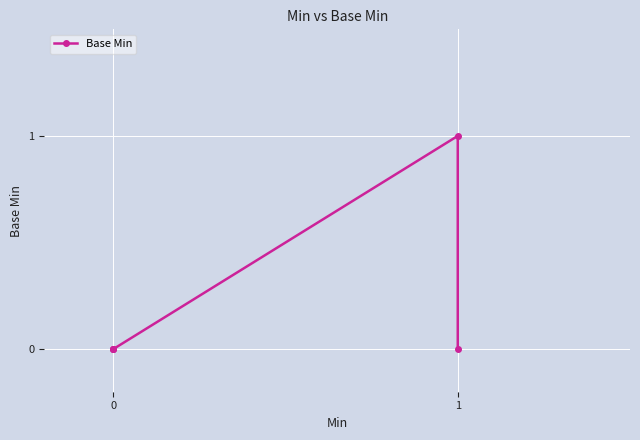

The value at 4 is 1. True or false?

False